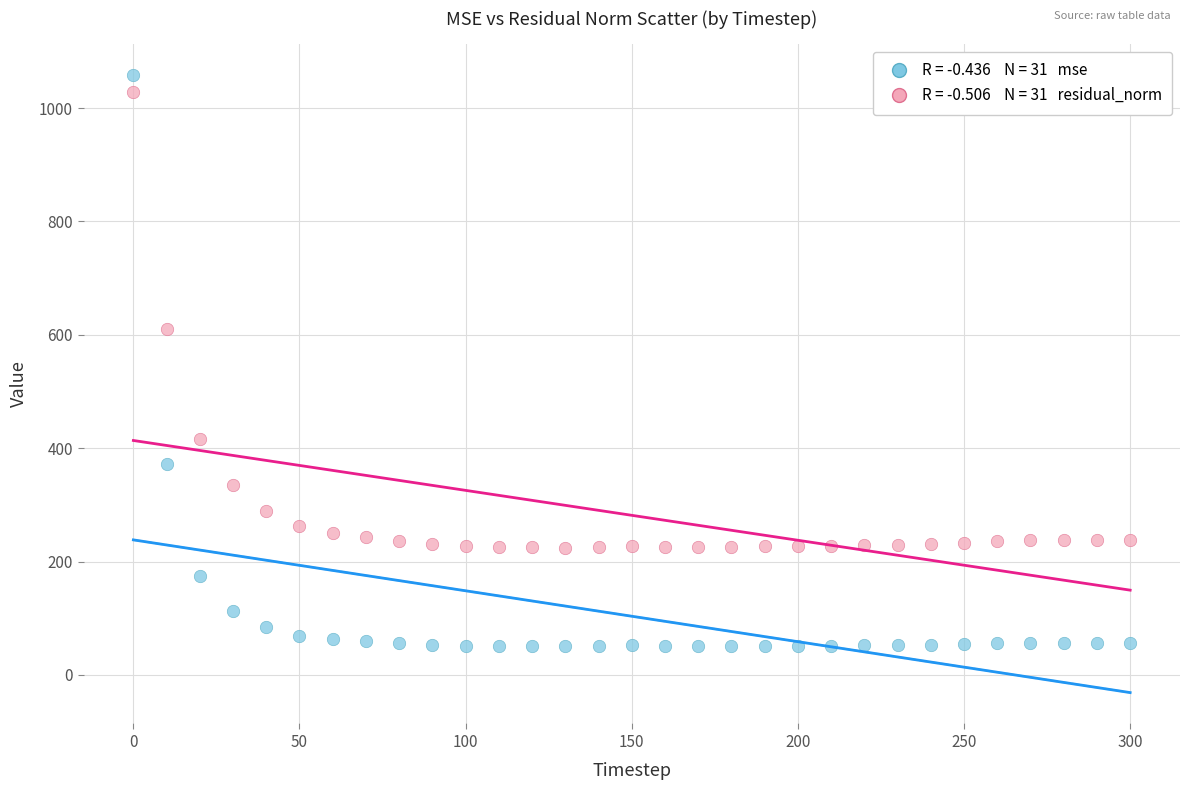

Across all data points, what is the range of X values (max minus min)?

300.0